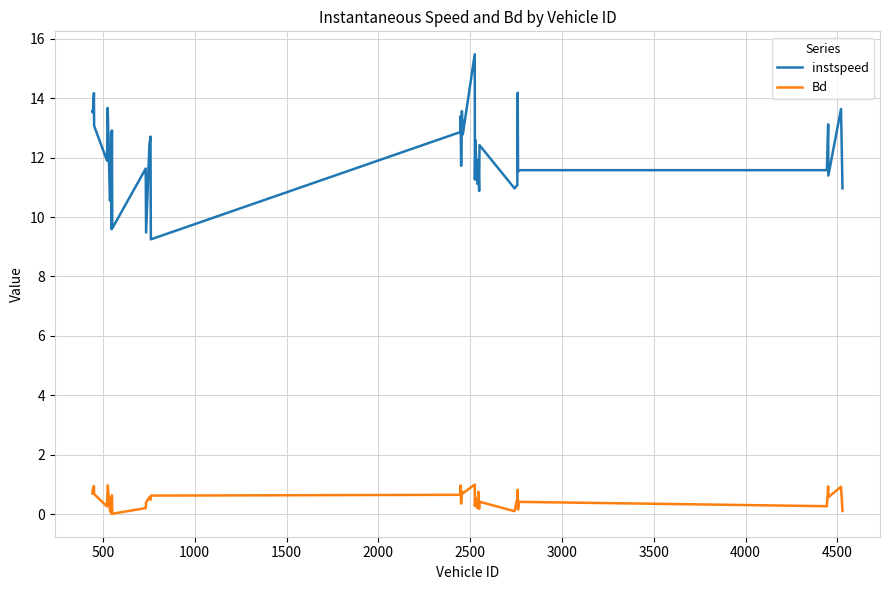

Which series has the widest spread of values?

instspeed